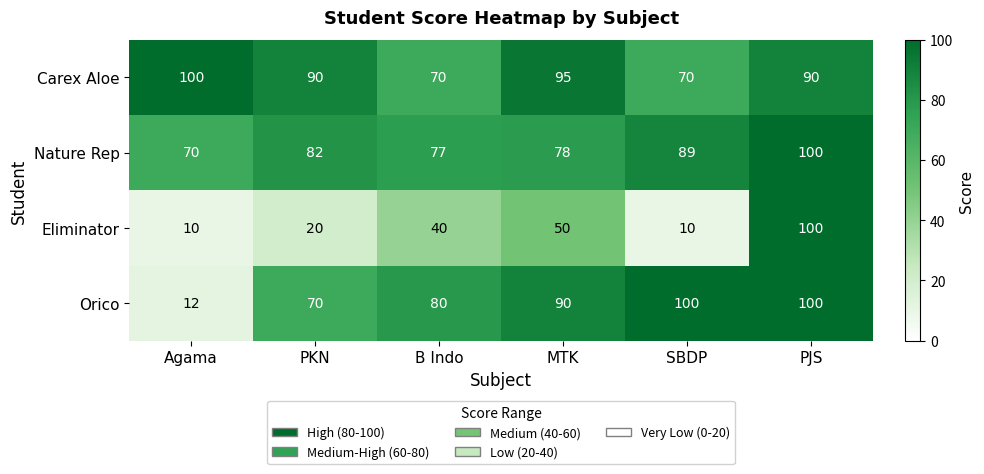

What is the difference between the second highest and second lowest values in the Orico series?

30